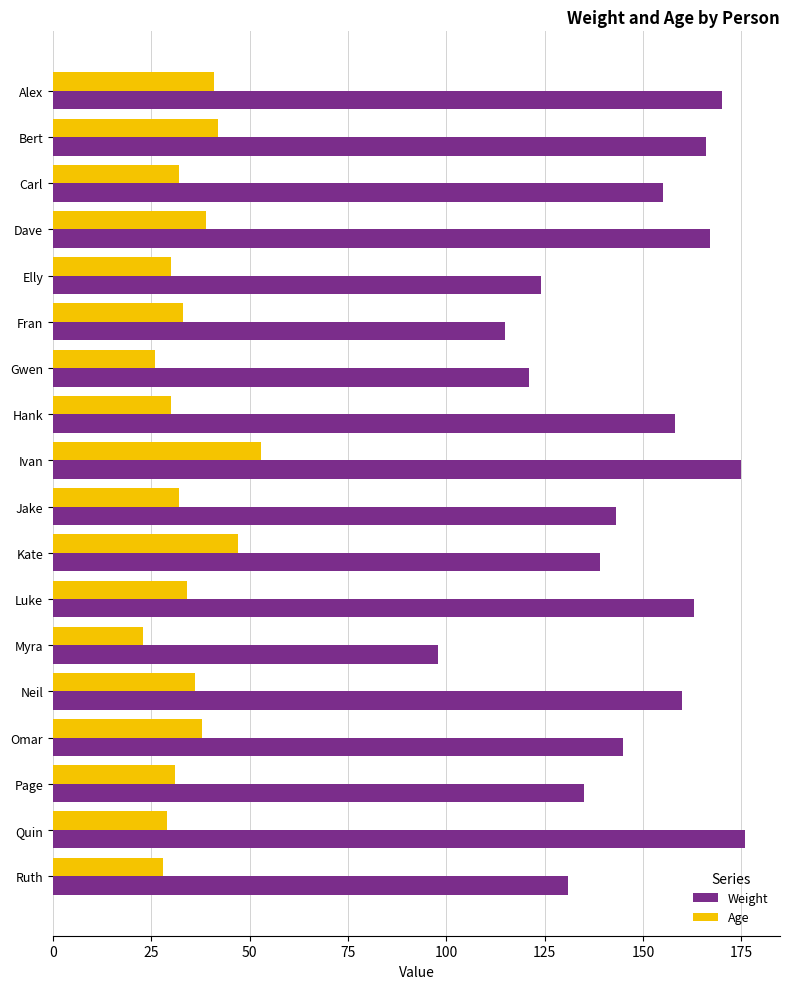

What is the sum of all Age values?

624